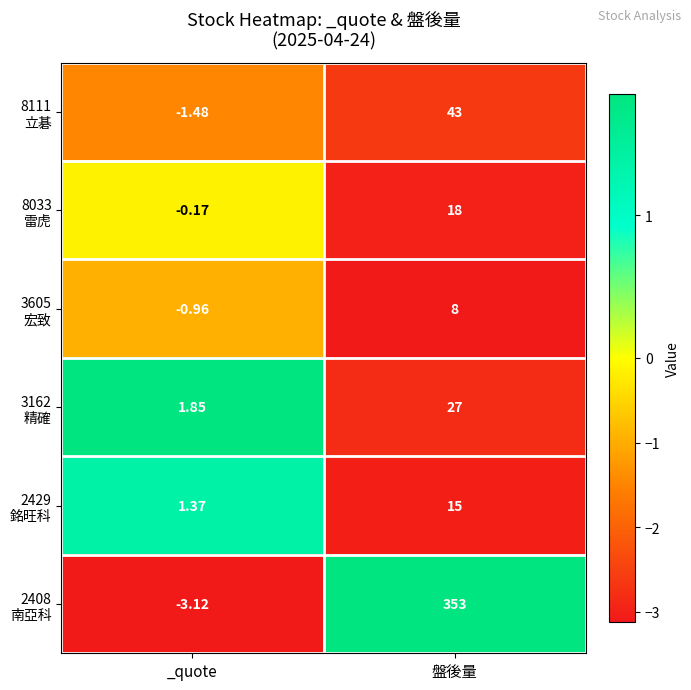

At which category is the sum across all series the highest?

盤後量